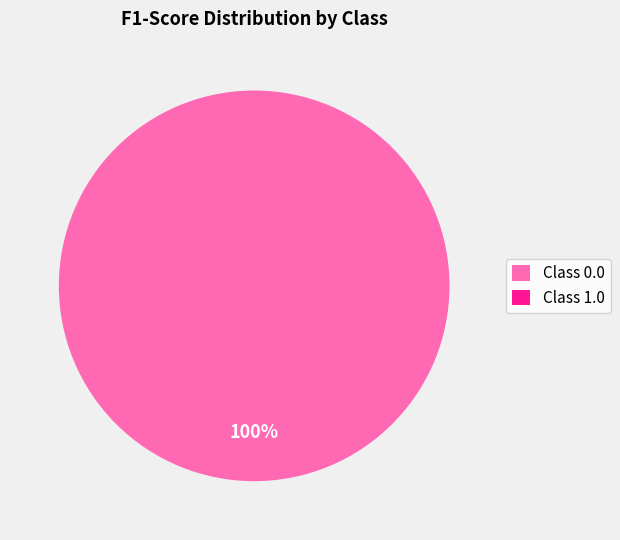

Is it true that Class 0.0 is 94% of the pie?

False